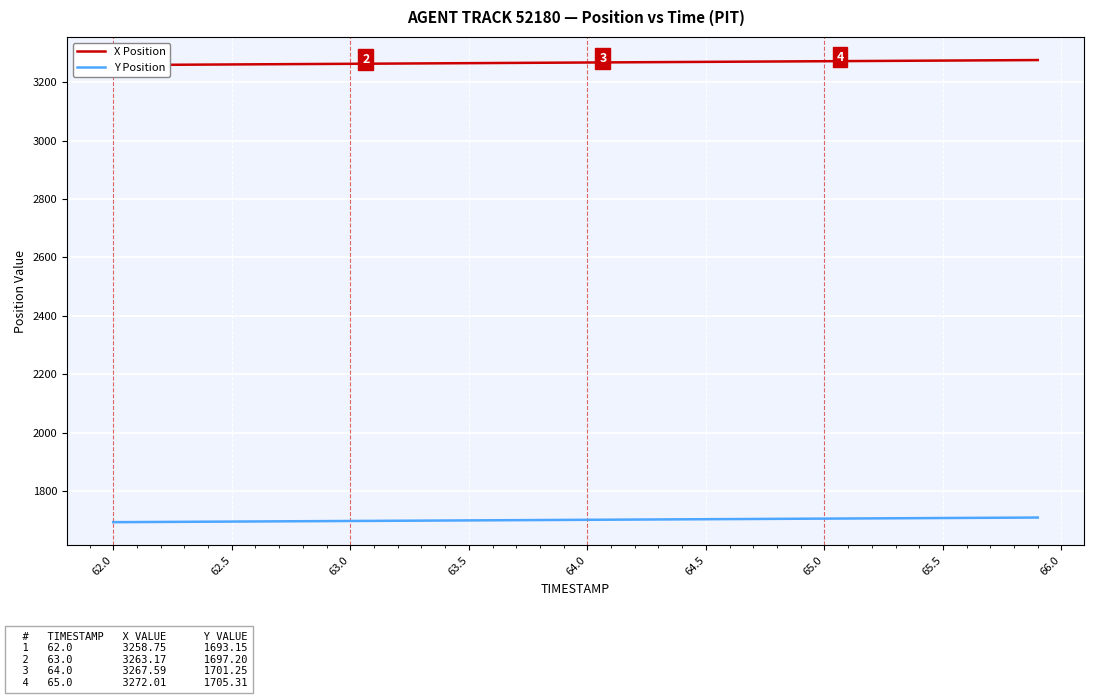

What is the minimum value for Y Position?

1693.2